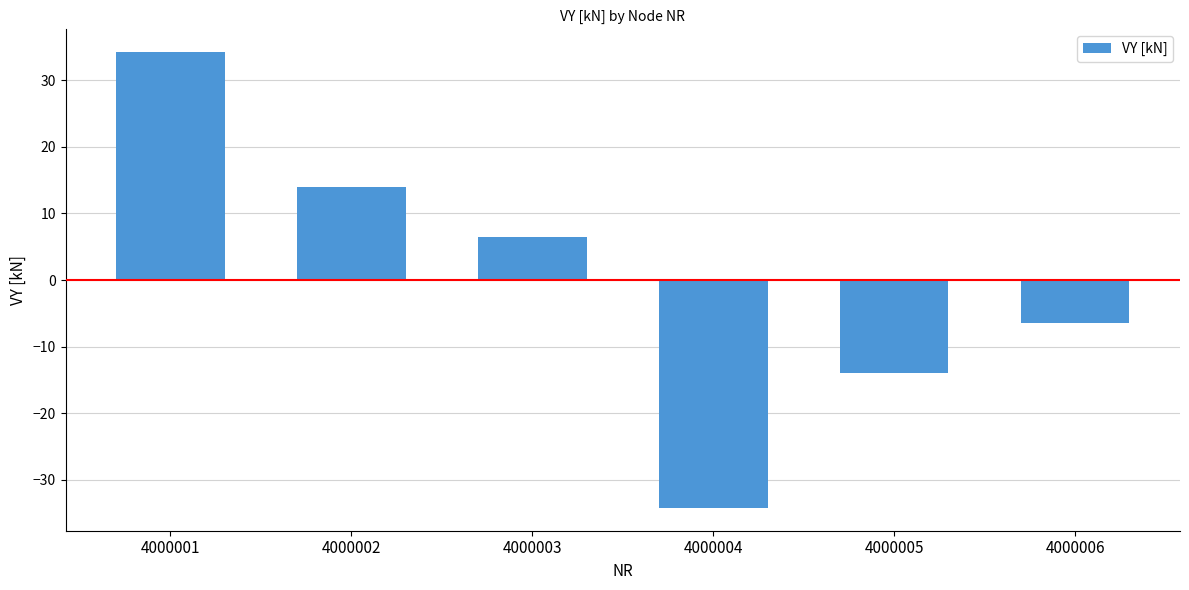

At which label does the data first exceed 6?

4000001